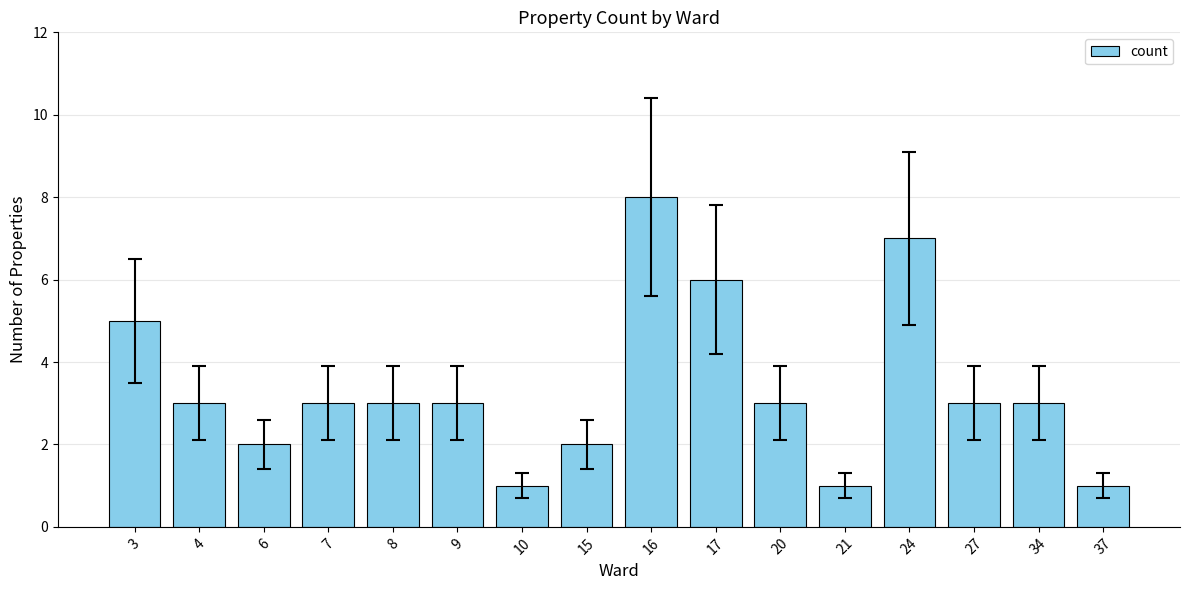

True or false: the data shows 8 at 16.

True